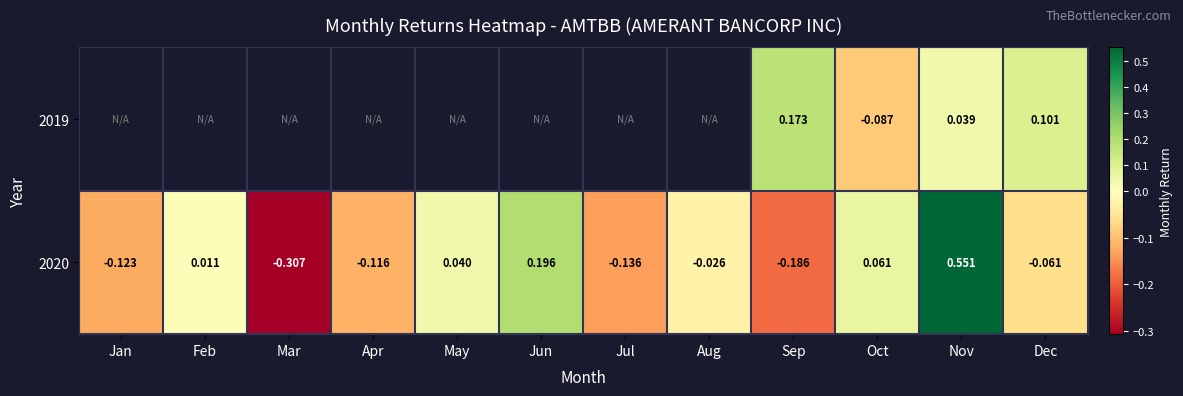

How many values in 2020 are below zero?

7